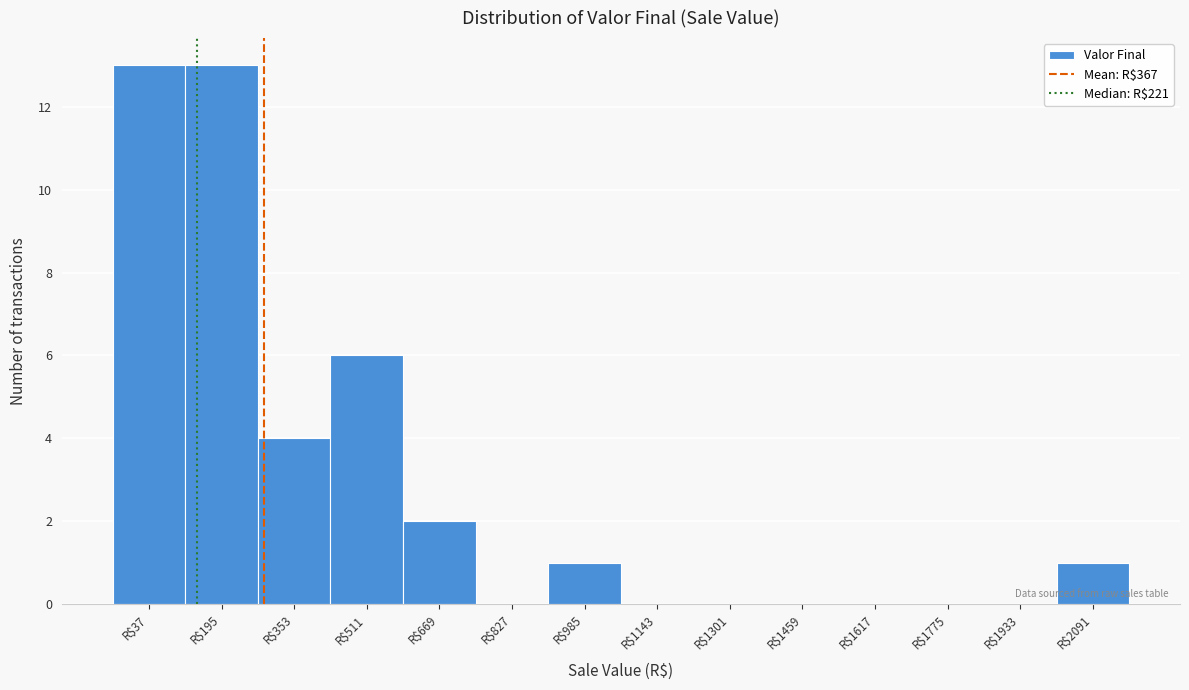

What is the sum of all values?

40